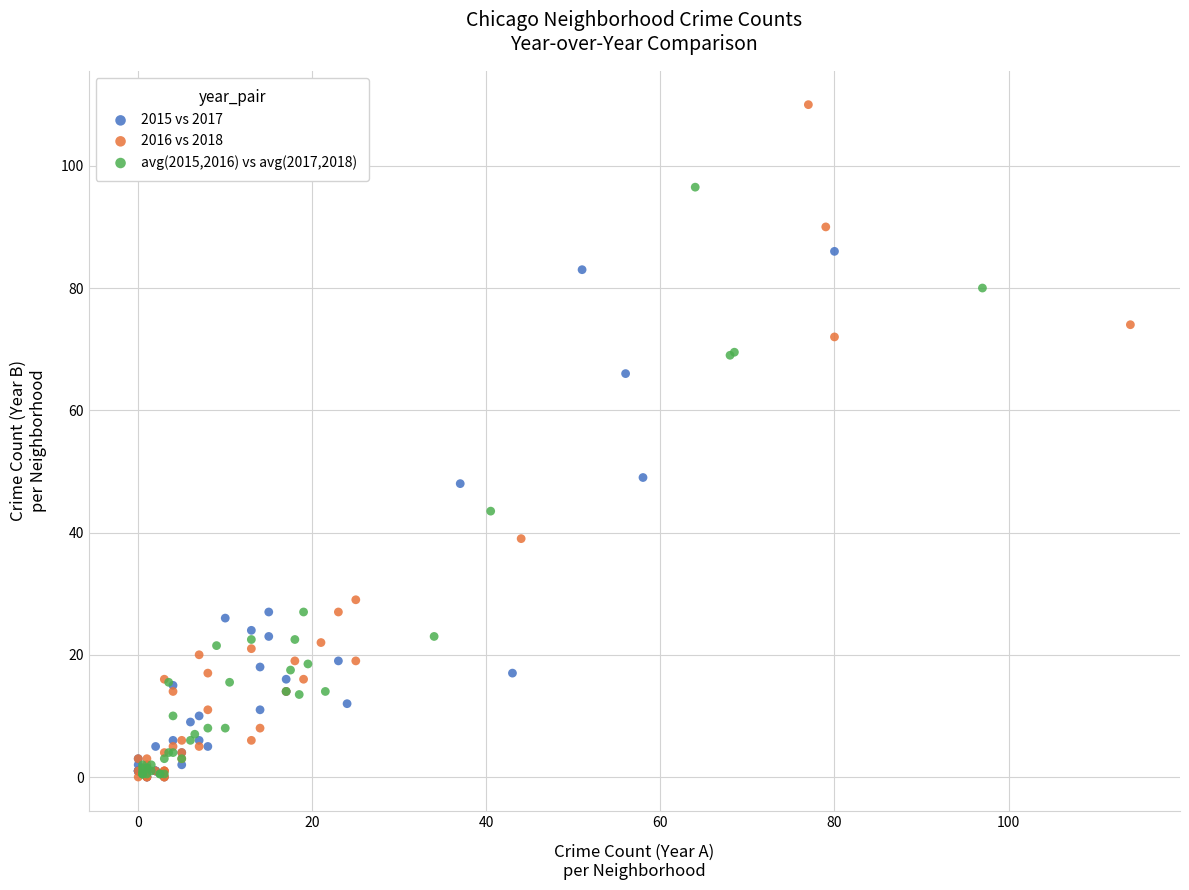

Which series has the largest Y range (max minus min)?

2016 vs 2018